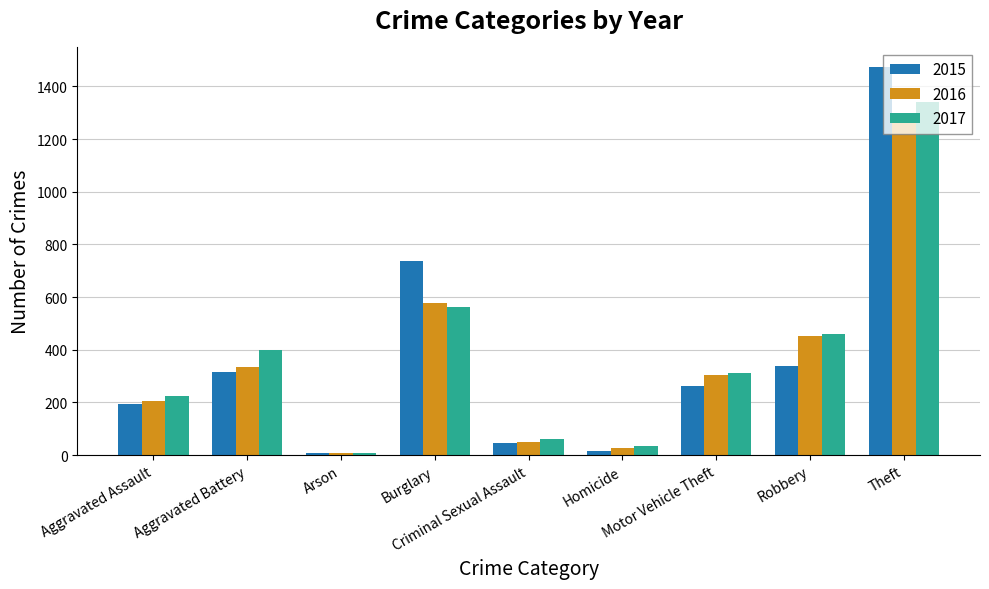

List the series in order of their peak value, highest first.

2015, 2017, 2016